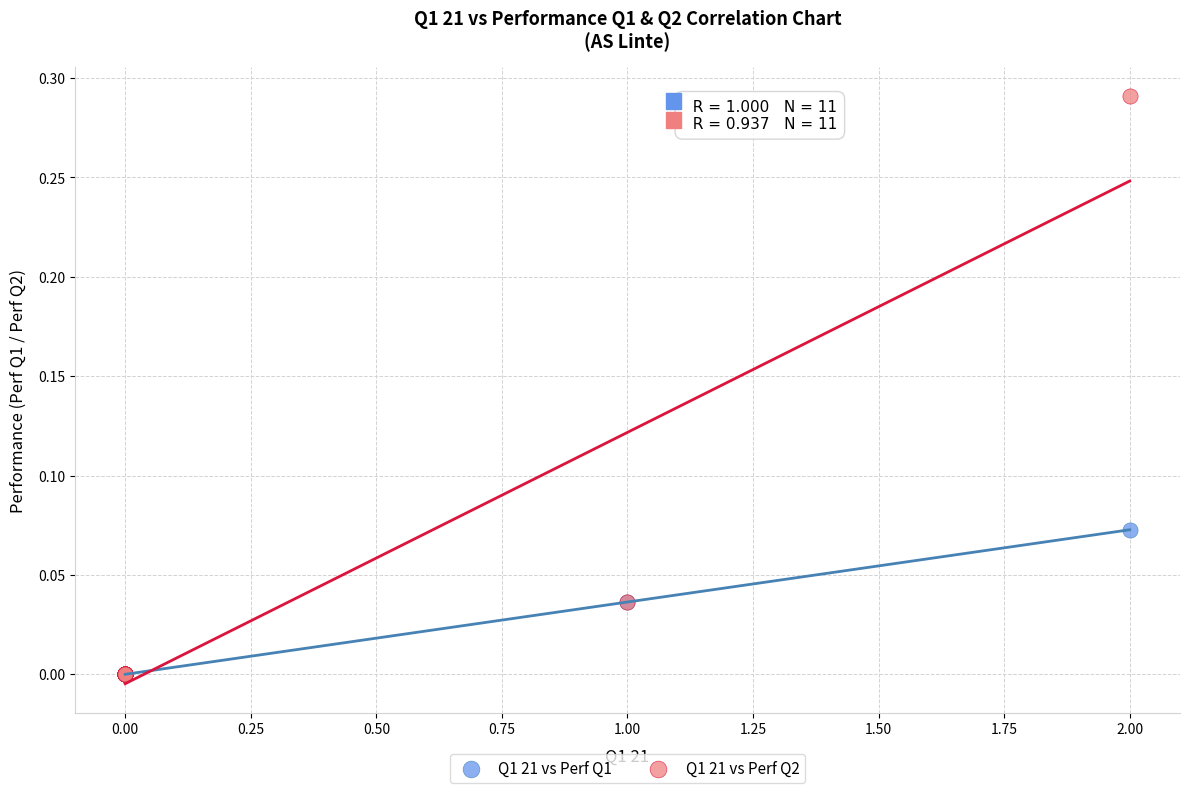

Which series has the largest Y range (max minus min)?

Q1 21 vs Perf Q2